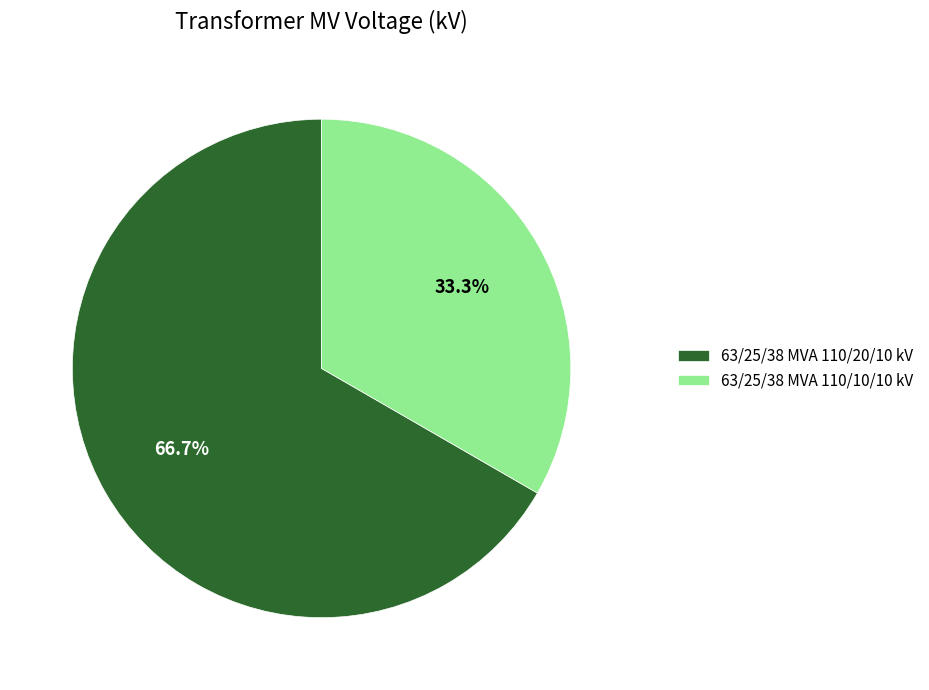

Count the number of slices in the pie.

2